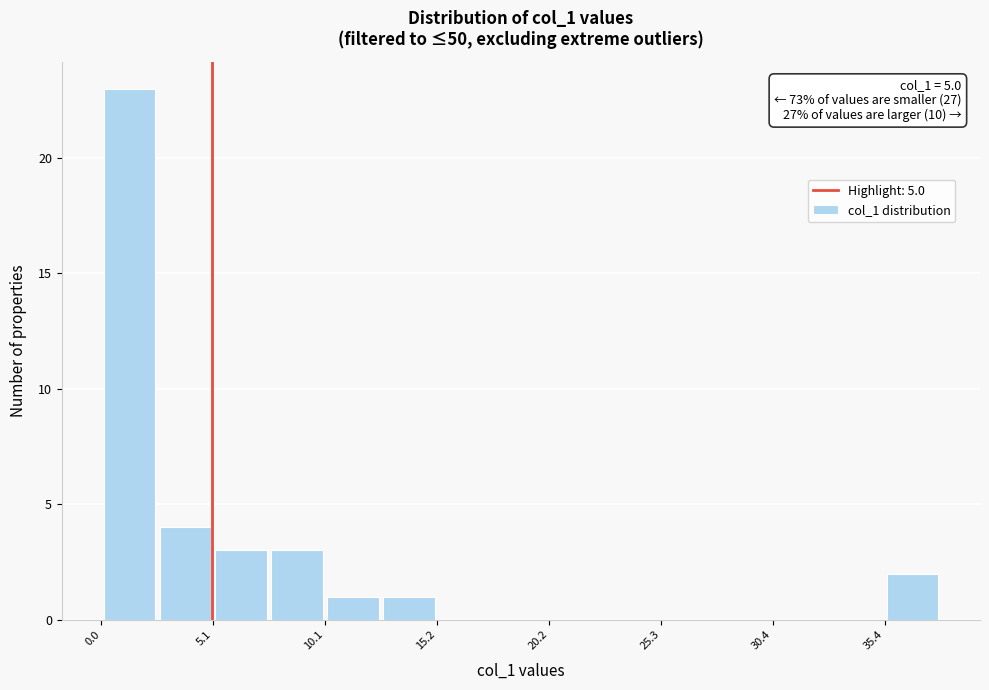

Read against the x-axis, roughly where is the centre of the tallest bar?

1